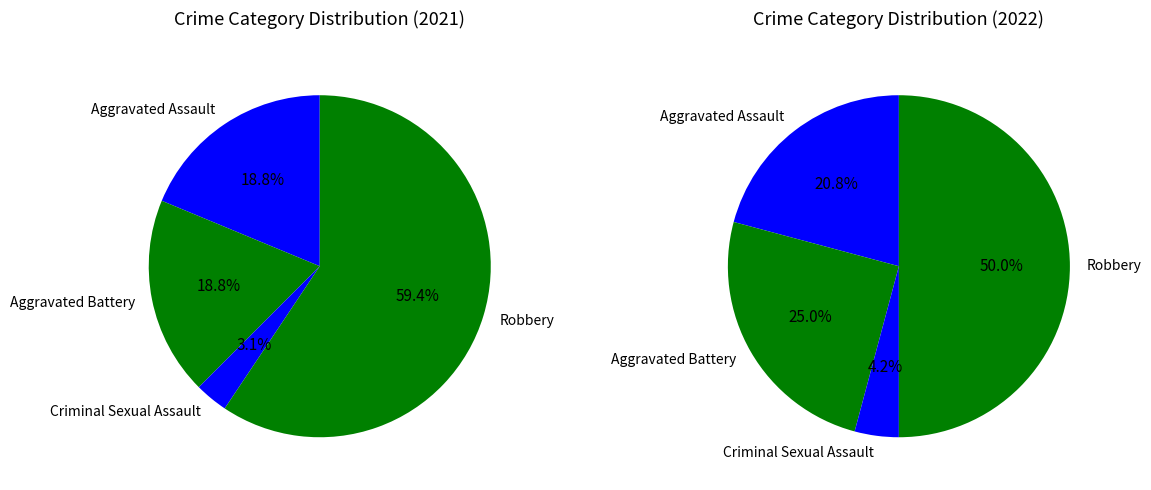

What is the ratio of the value at Aggravated Assault to the value at Aggravated Battery?

1.0